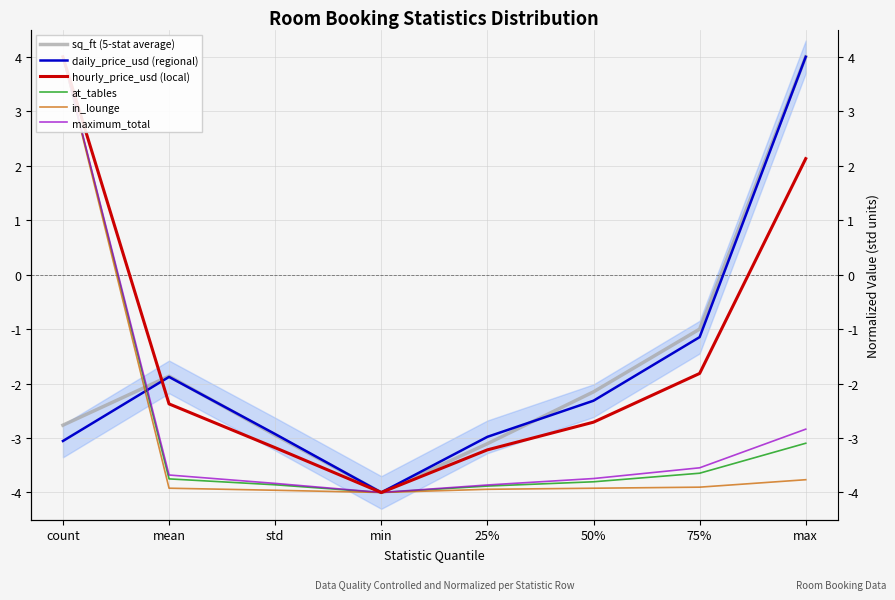

Which series ends up on top after the final intersection of sq_ft (5-stat average) and hourly_price_usd (local)?

sq_ft (5-stat average)